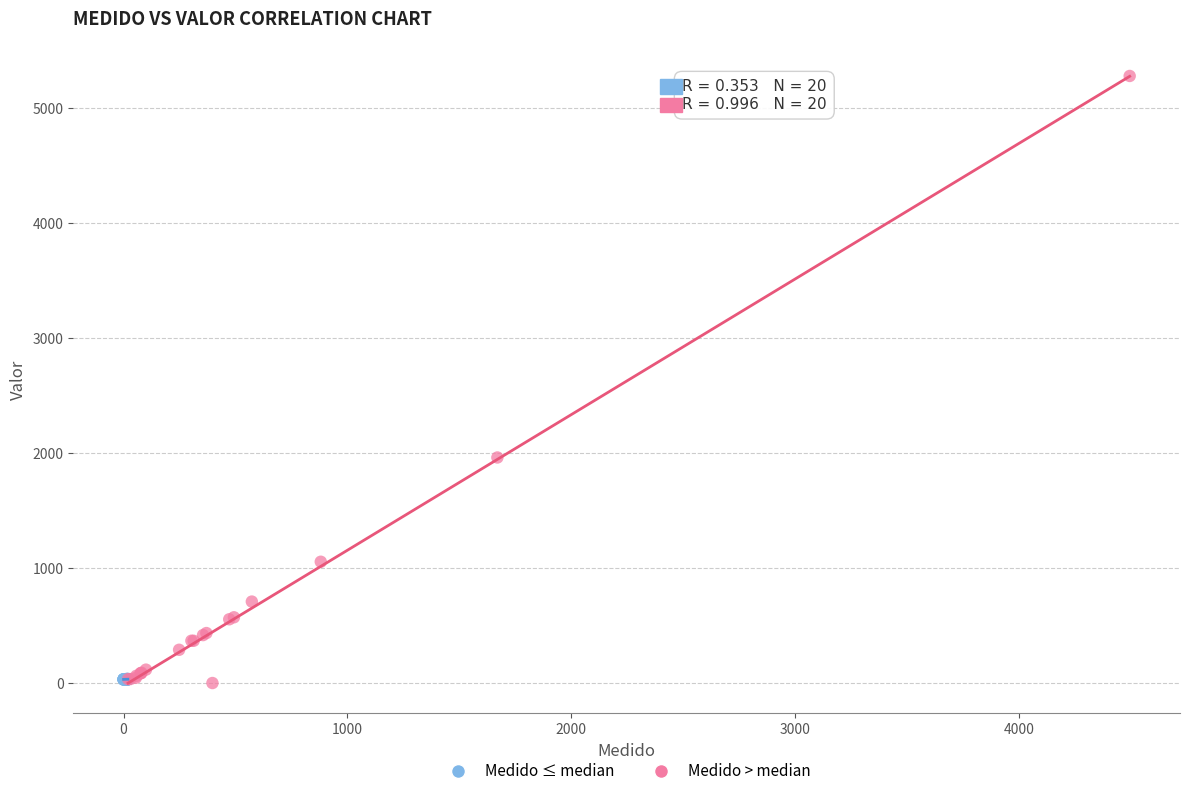

Which series has the widest spread of Y values?

Medido > median